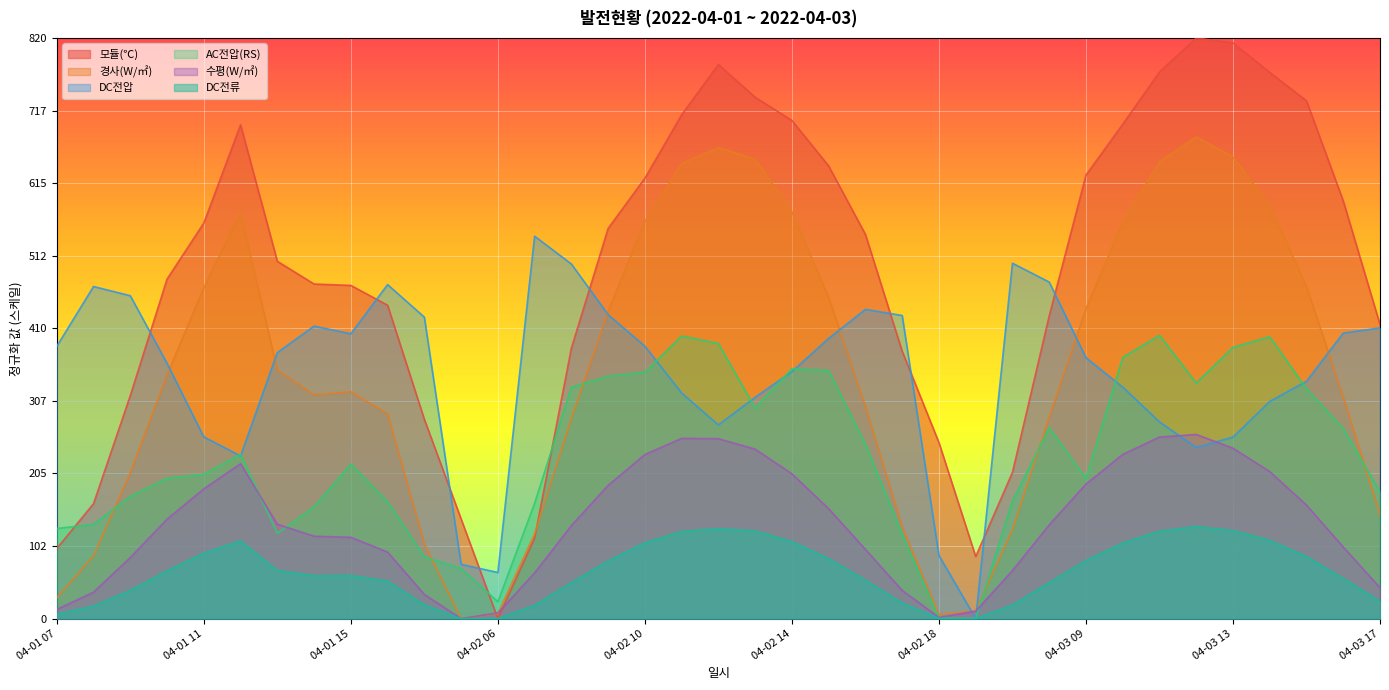

Where do DC전류 and AC전압(RS) first cross each other?

04-02 18 and 04-03 06